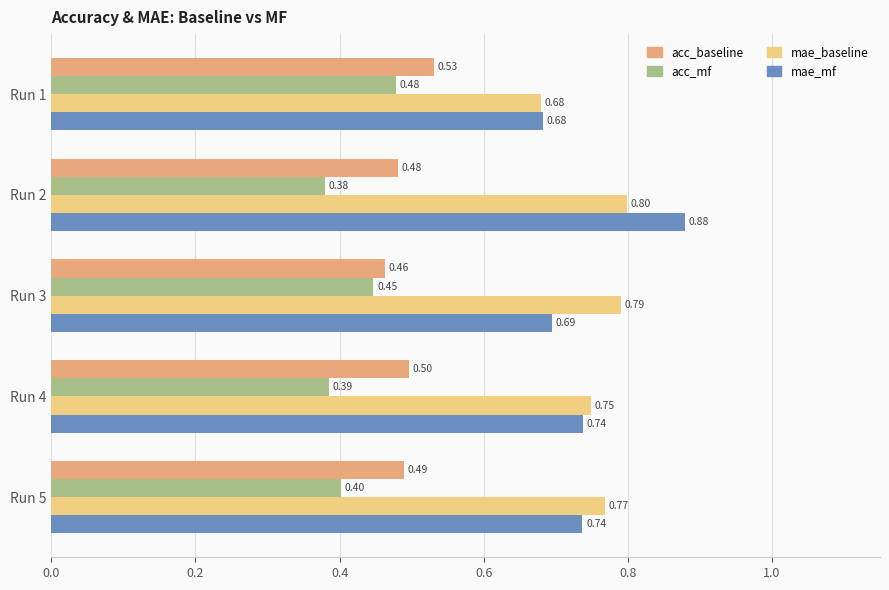

What is the sum of all acc_baseline values?

2.5